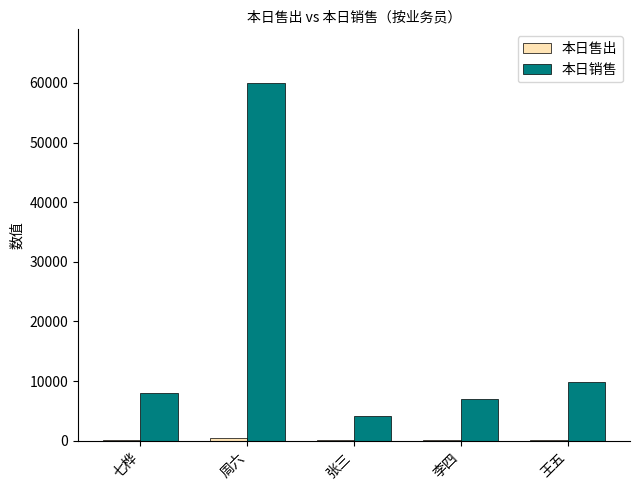

At which label does 本日销售 reach its peak?

周六